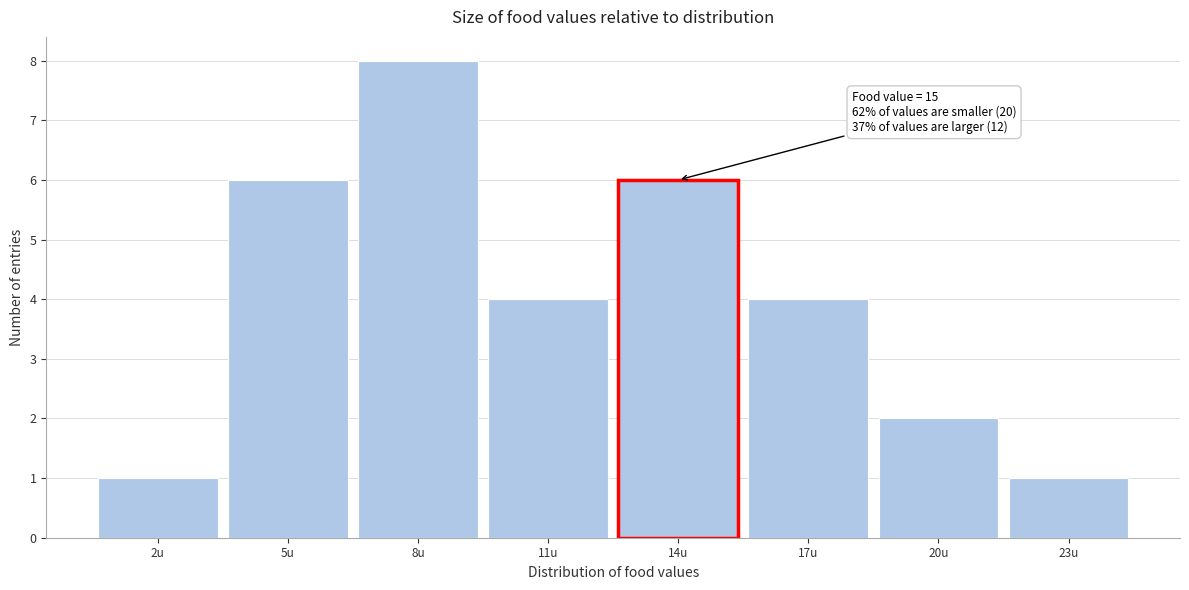

Reading left to right, transcribe all the data shown in this chart.

1	6	8	4	6	4	2	1